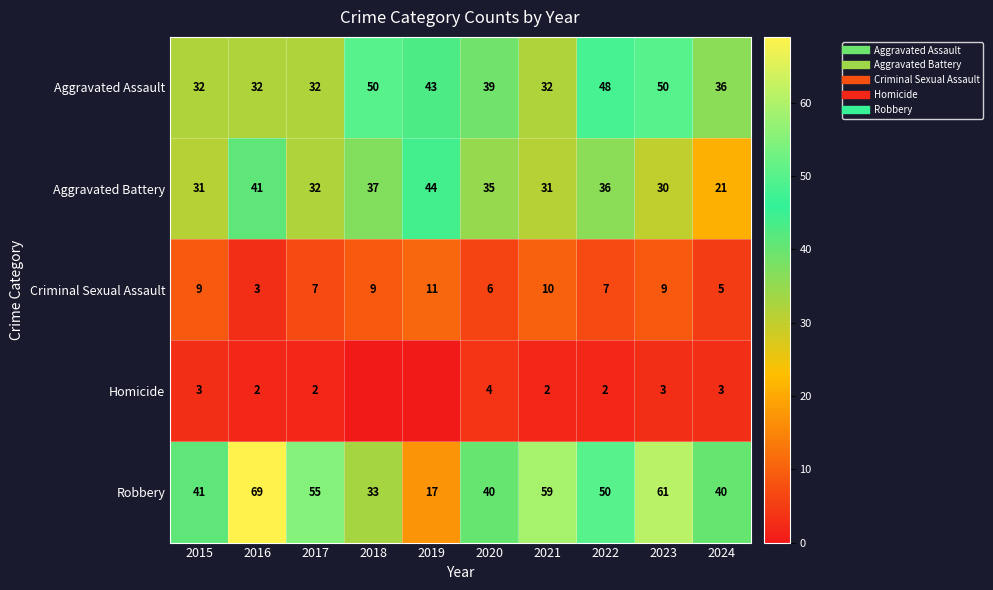

Which series has the widest spread of values?

Robbery